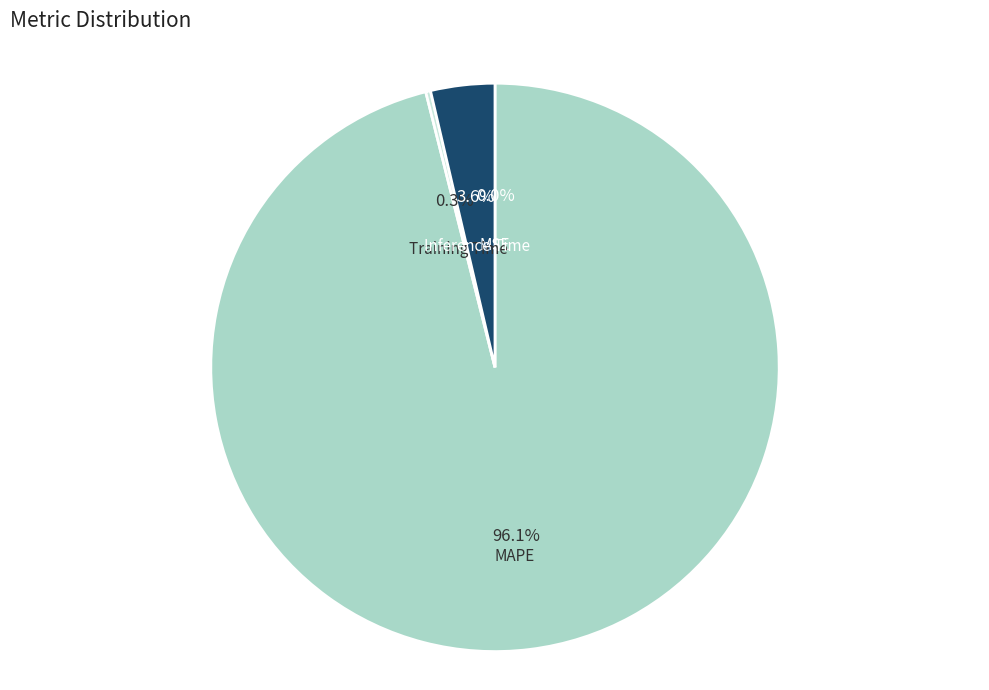

Does any single category account for the majority?

Yes